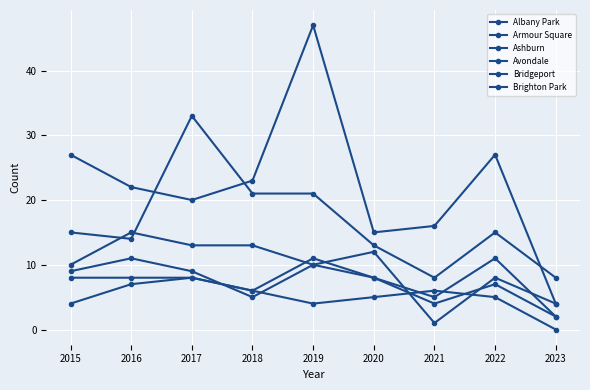

At which label is Armour Square closest to 25?

2015